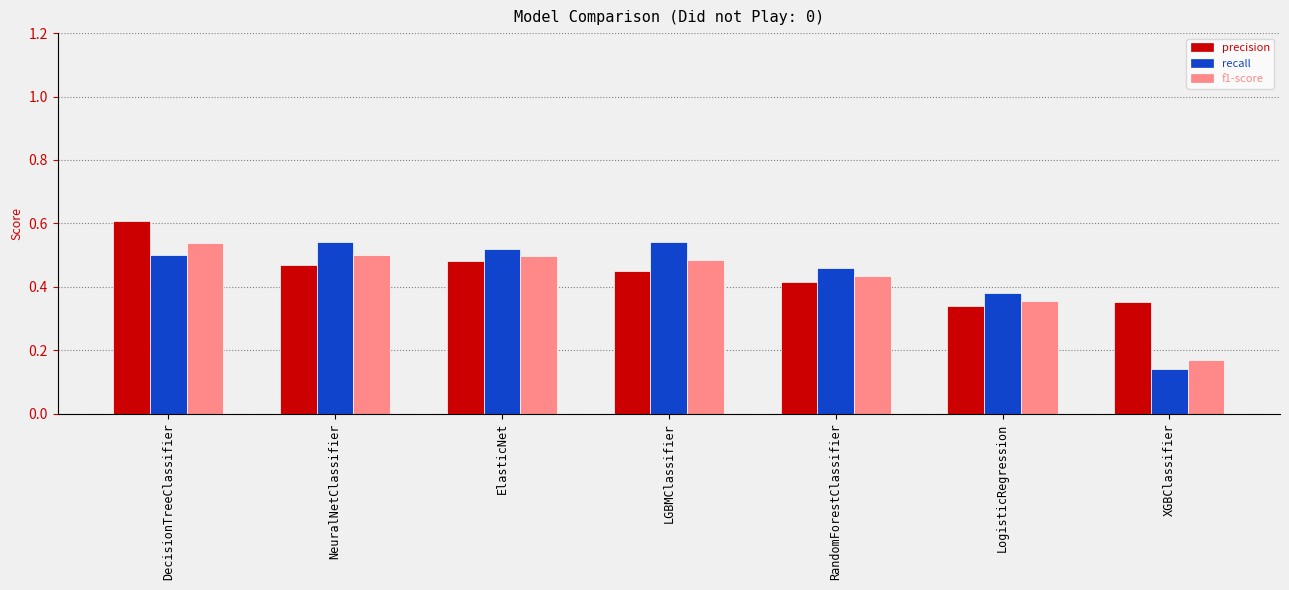

How many groups of bars are there?

7